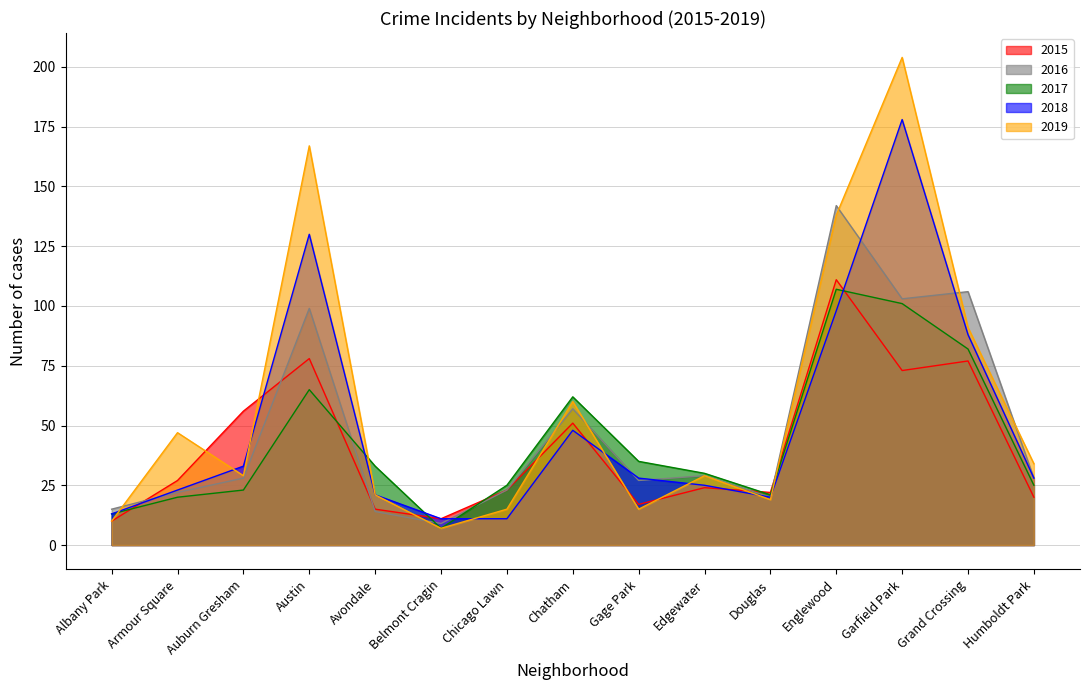

What is the difference between the maximum and second lowest values in the 2015 series?

100